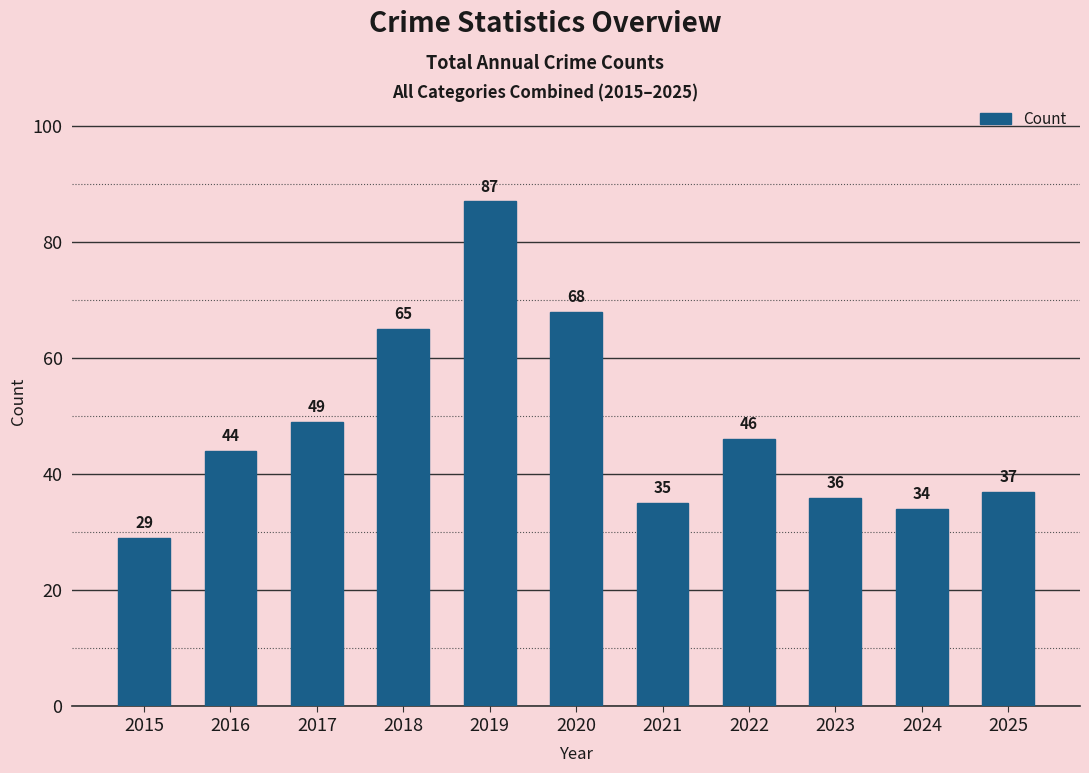

What is the difference between the values at 2017 and 2018?

16